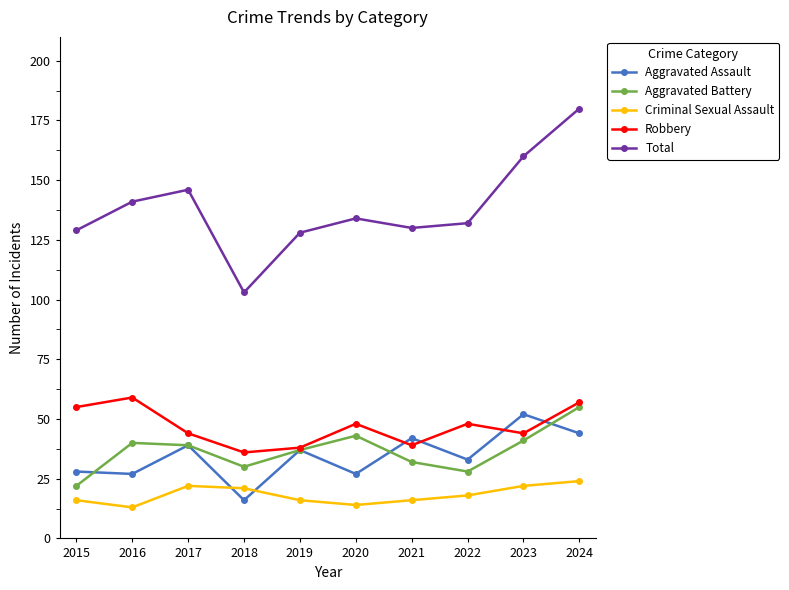

How many values in the Criminal Sexual Assault series are below 18?

5